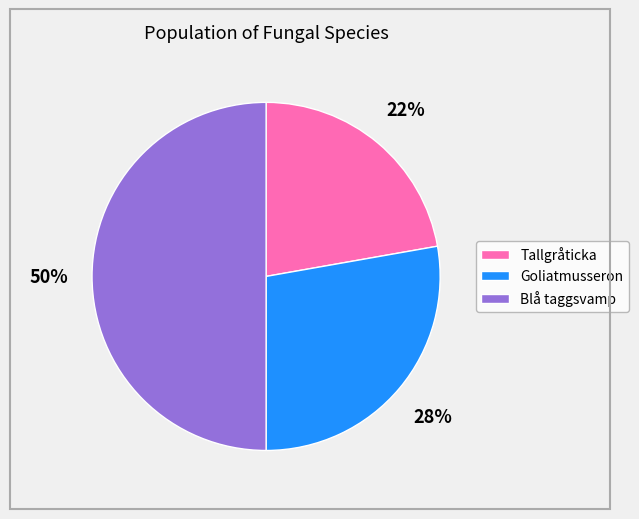

How many segments does this pie chart have?

3